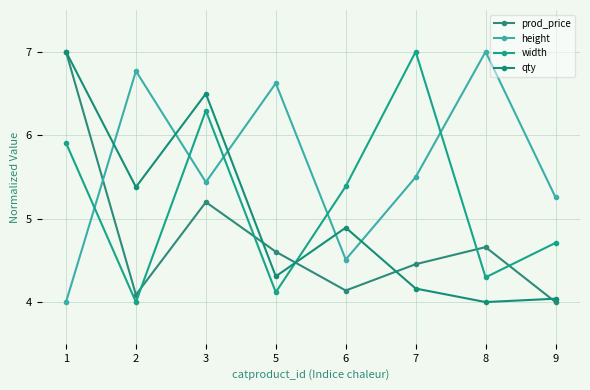

How many data points does each series have?

8